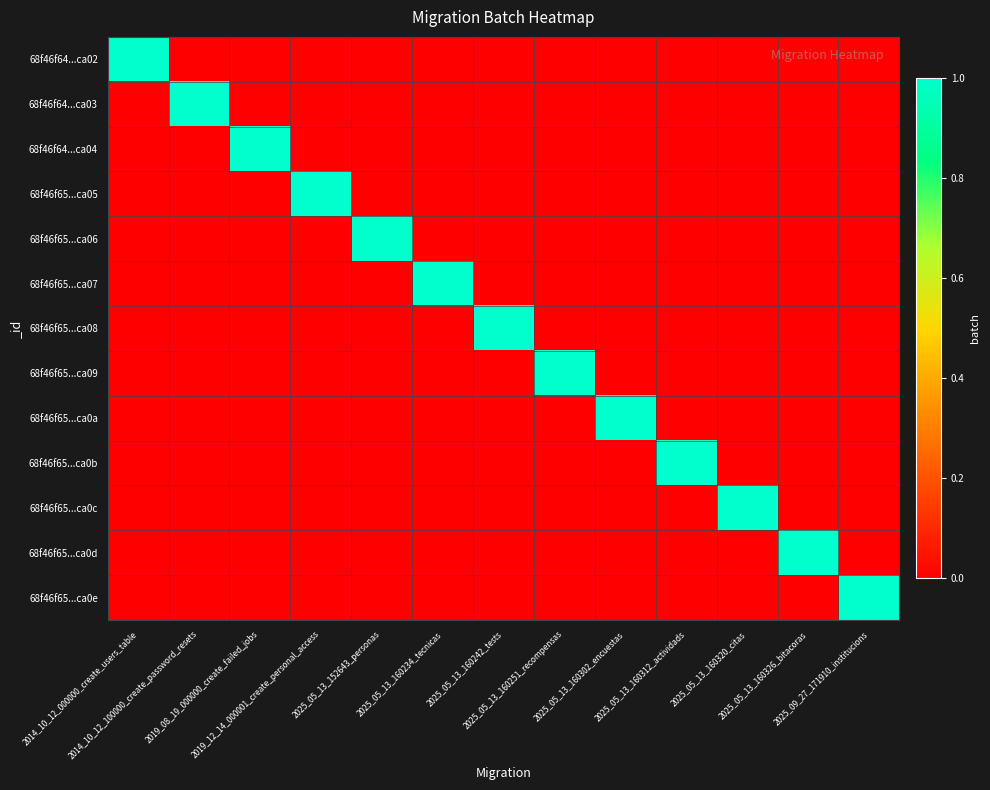

What is the total value across all series at 2025_05_13_160242_tests?

1